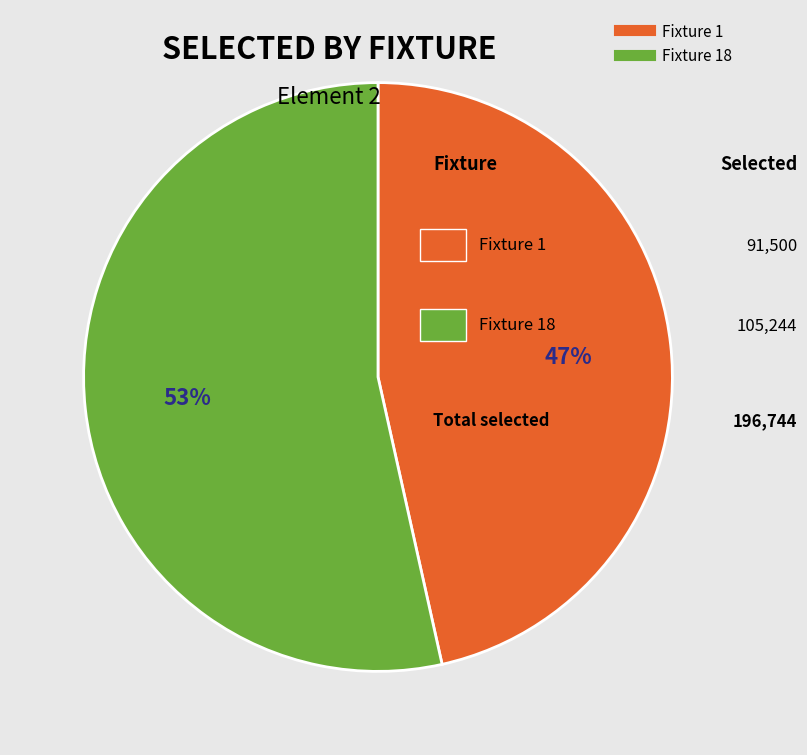

Does any single category account for the majority?

Yes